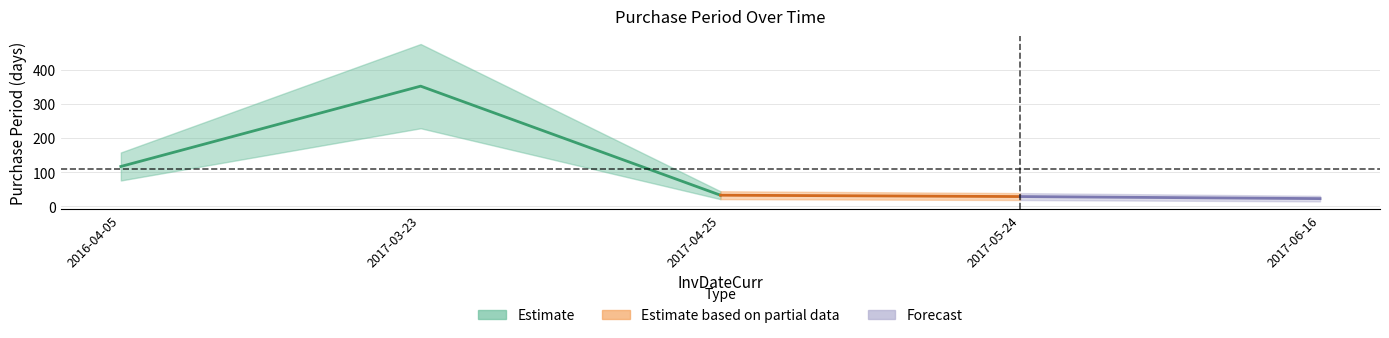

What is the label of the 3rd point from the right?

2017-04-25